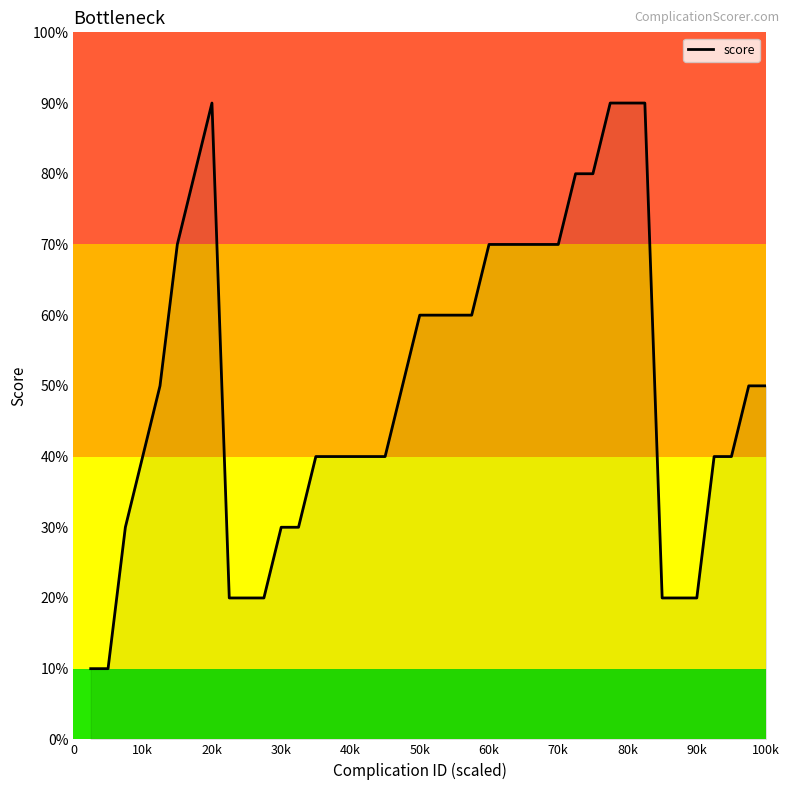

Reading left to right, extract all data points from this chart.

1	1	3	4	5	7	8	9	2	2	2	3	3	4	4	4	4	4	5	6	6	6	6	7	7	7	7	7	8	8	9	9	9	2	2	2	4	4	5	5